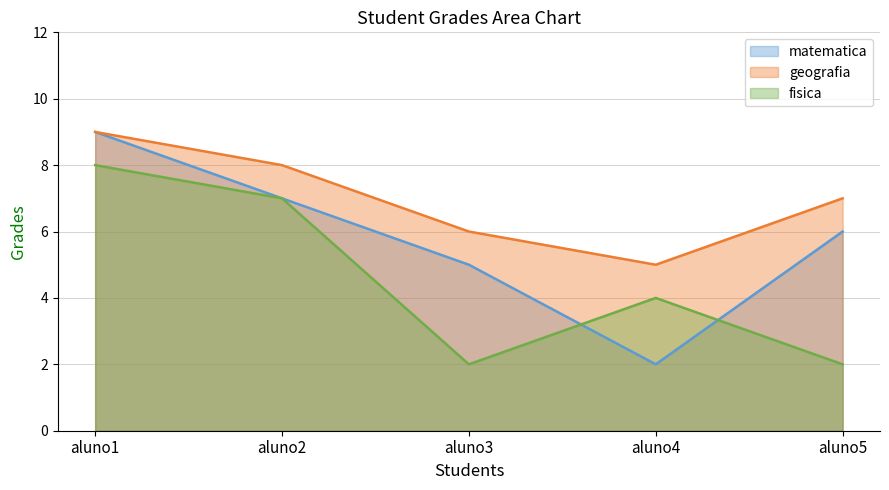

Where is the first local minimum for geografia?

aluno4